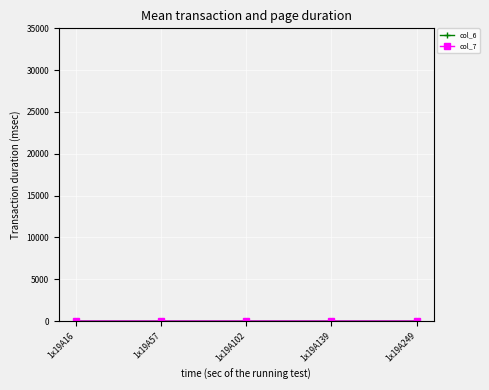

Rank the categories by col_6 value from lowest to highest.

1x19A102, 1x19A57, 1x19A16, 1x19A249, 1x19A139